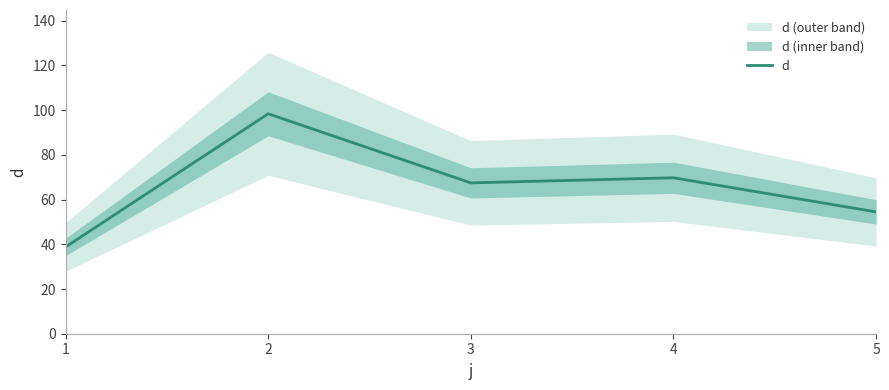

Where does the data first go above 67?

2